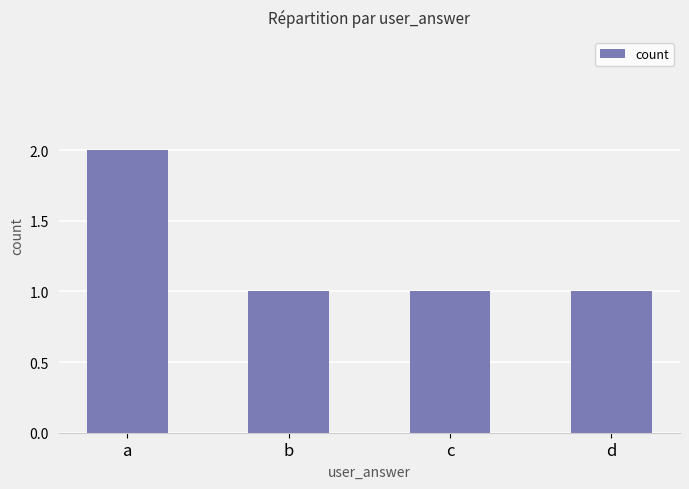

The value at a is 2. True or false?

True